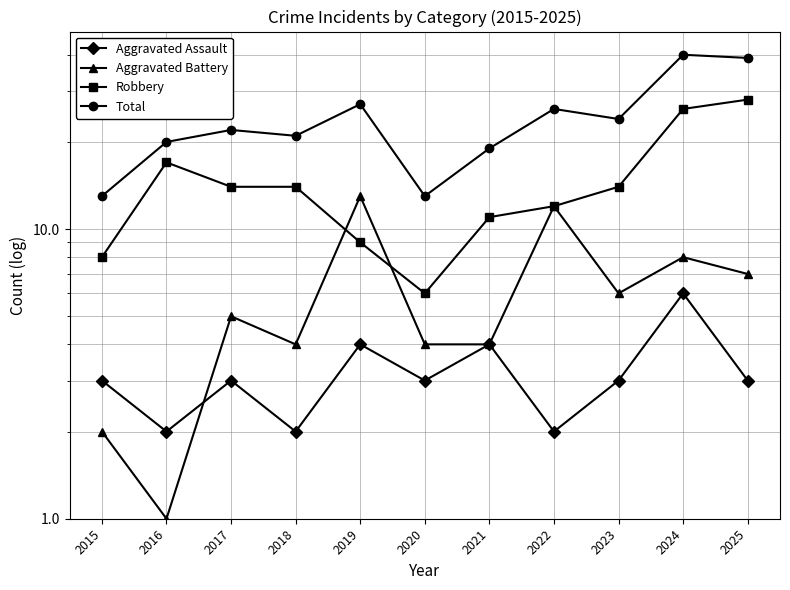

At 2015, list the series in order from largest to smallest.

Total, Robbery, Aggravated Assault, Aggravated Battery